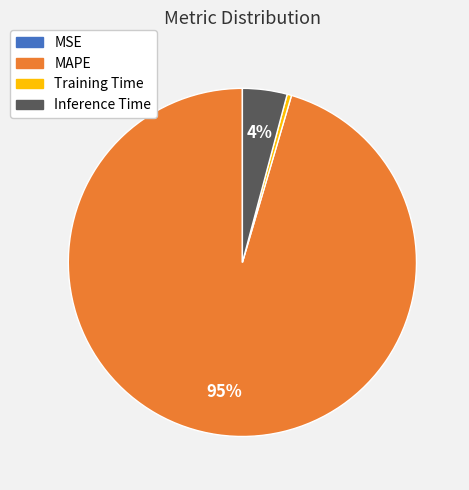

Which category accounts for the majority?

MAPE